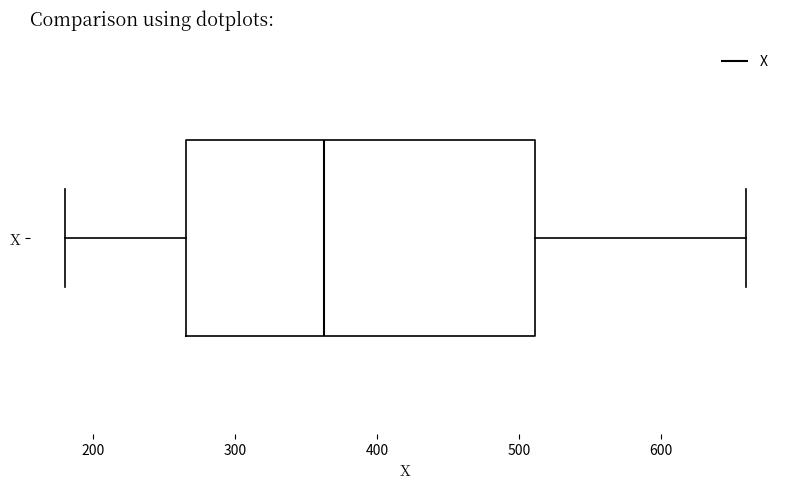

Where does the right whisker of the box for X end on the x-axis? The values are not printed on the chart, so give them approximately, as read against the axis.

660